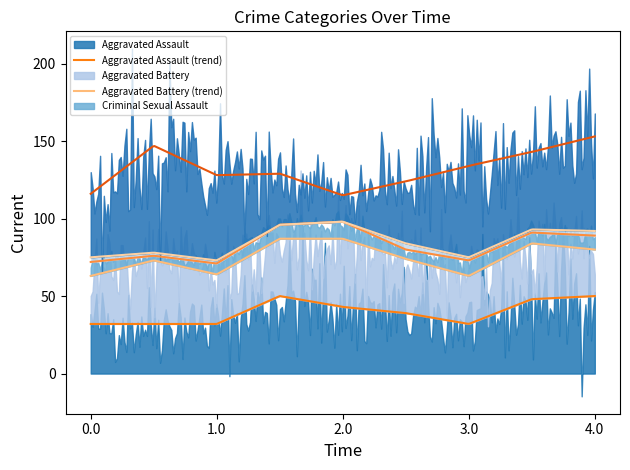

True or false: Homicide and Aggravated Assault intersect in this chart.

False